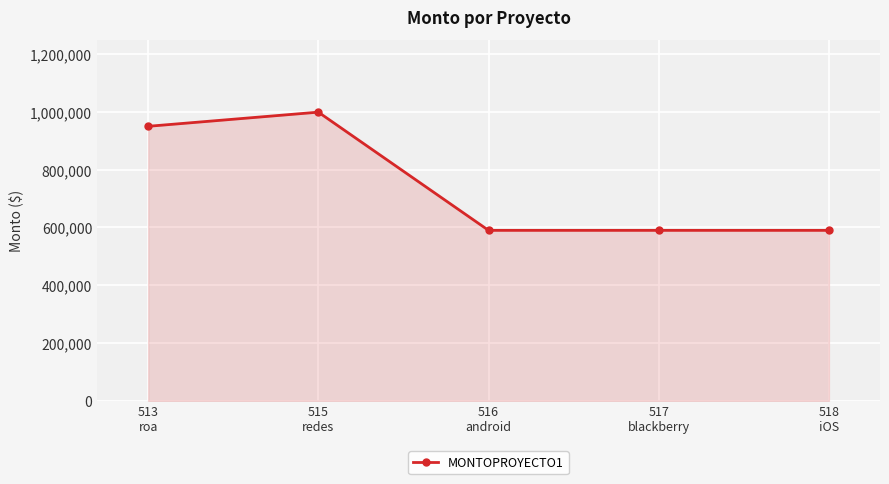

Count the number of values greater than 590000.

2